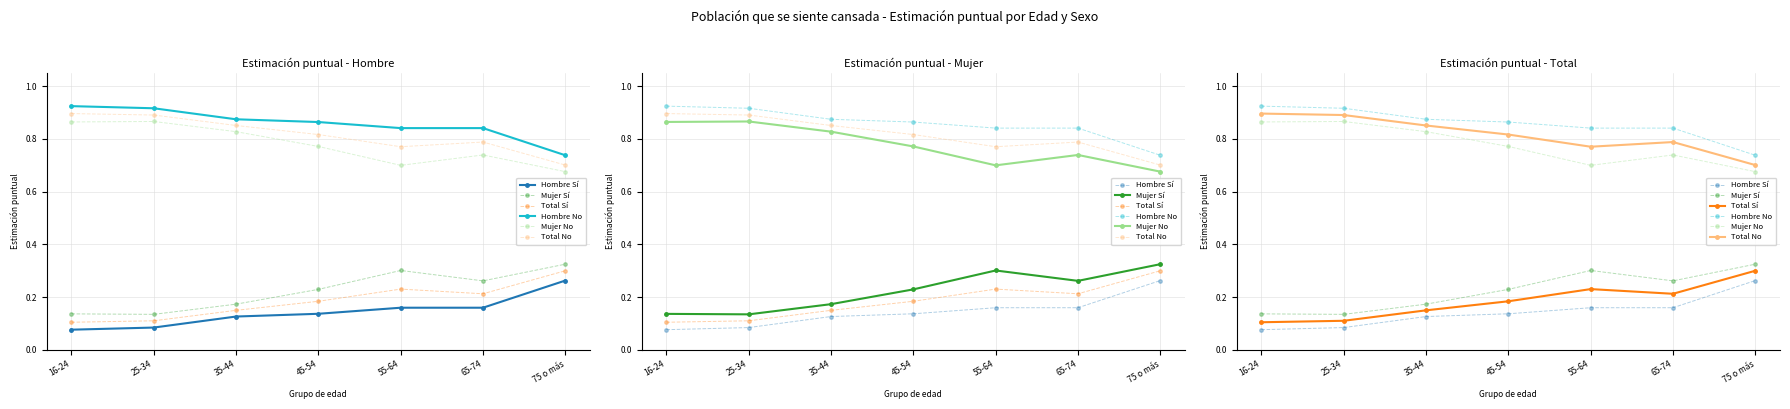

True or false: Total No and Total Sí cross at least once.

False